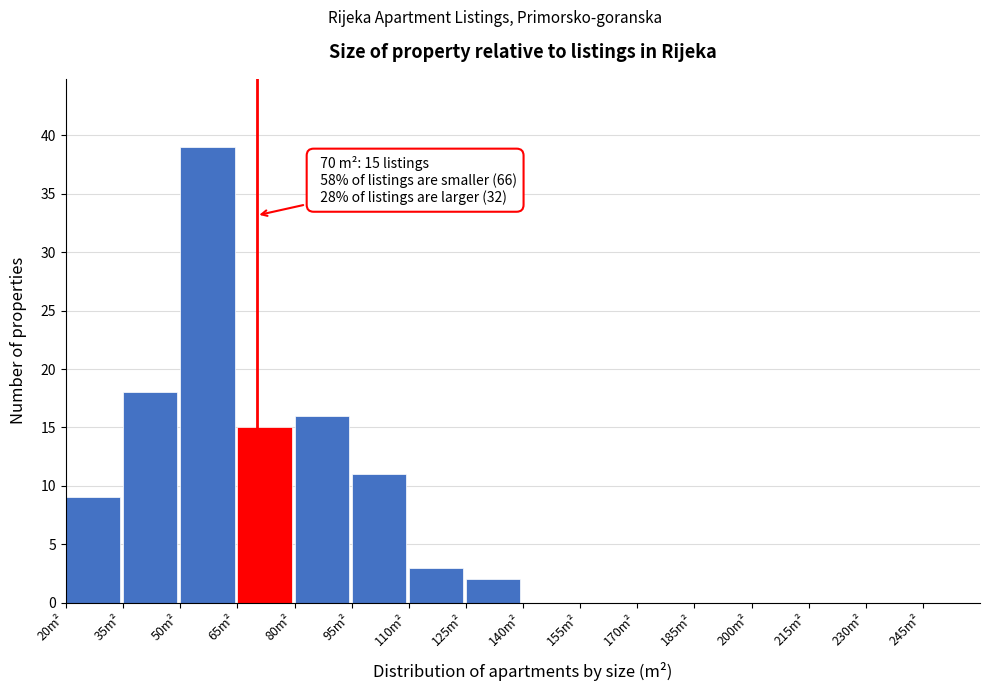

Which range on the x-axis has the tallest bar?

50 to 65